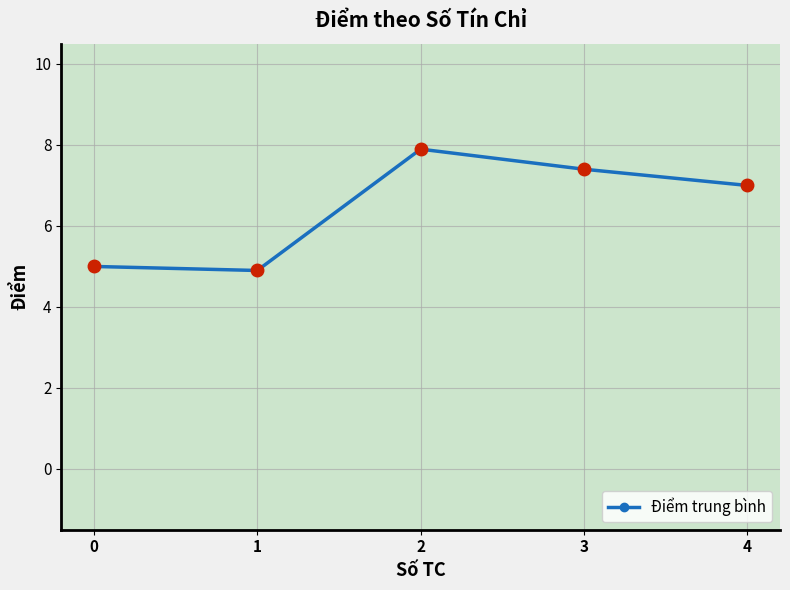

Count the number of data series in this chart.

1